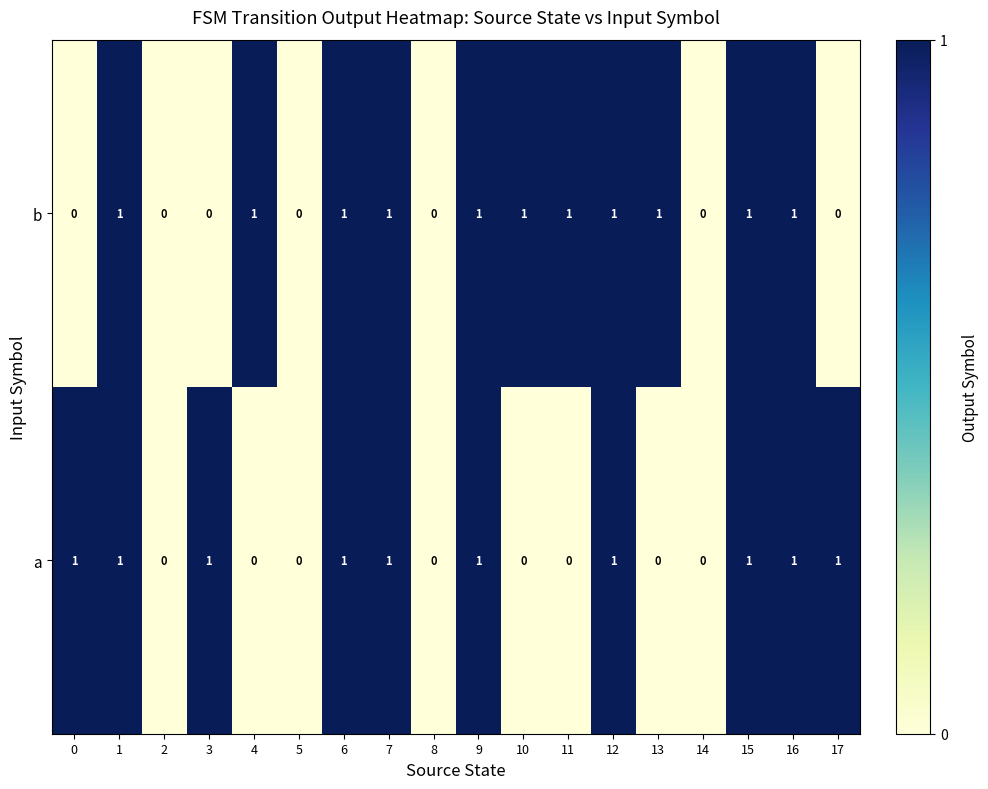

How many values in a are above zero?

10